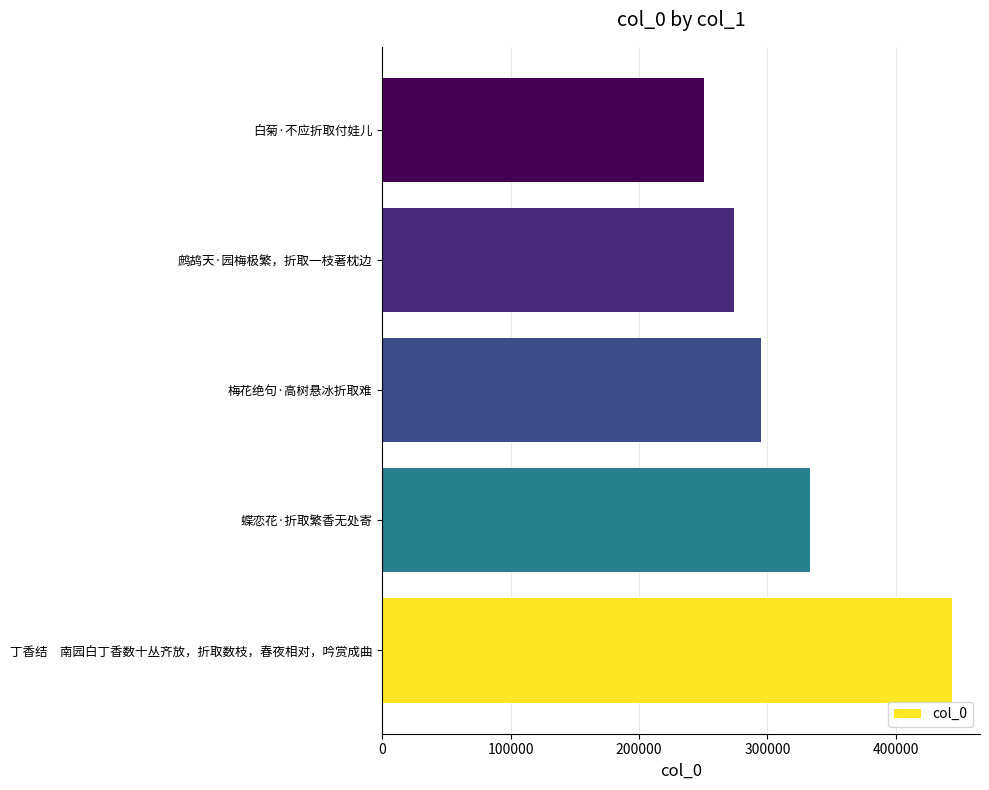

Are the bars grouped side by side (vs. stacked)?

No